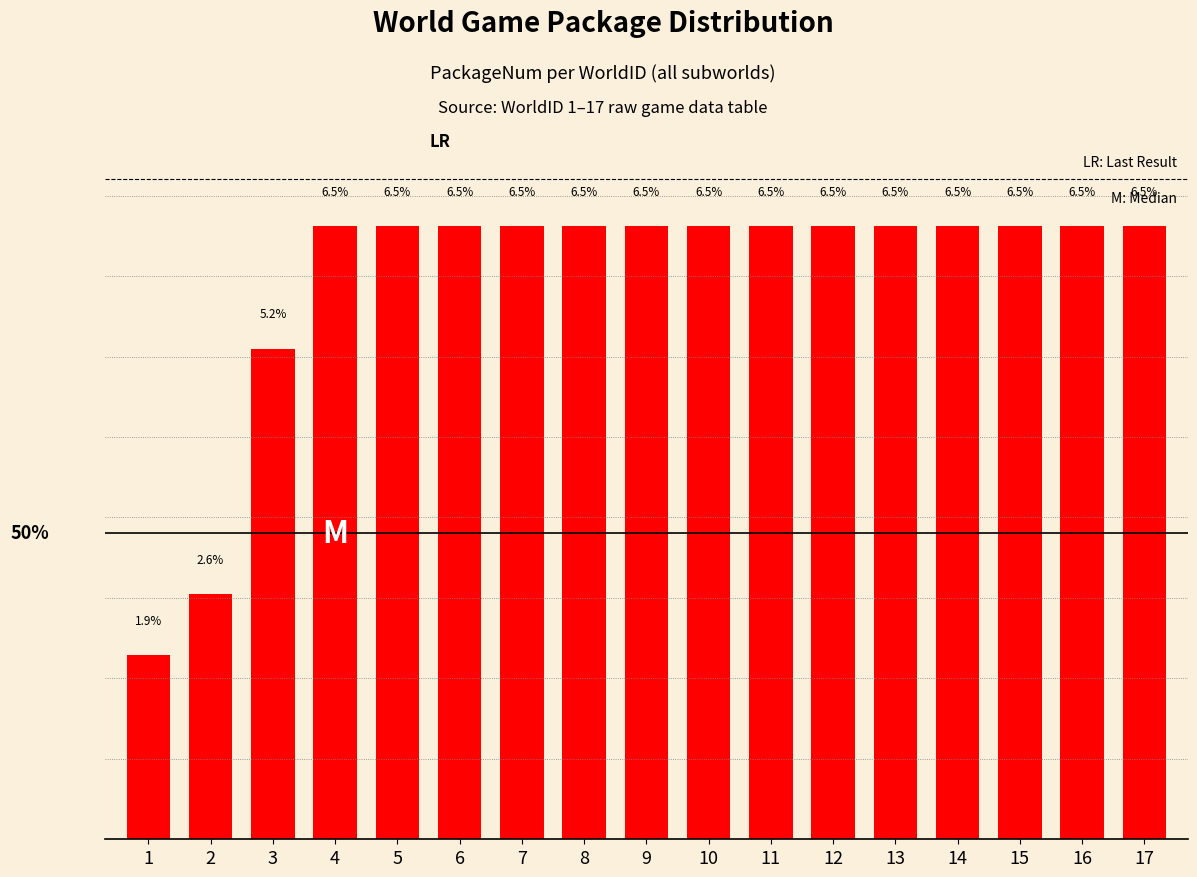

What is the value of the 8th bar from the left?

6.5